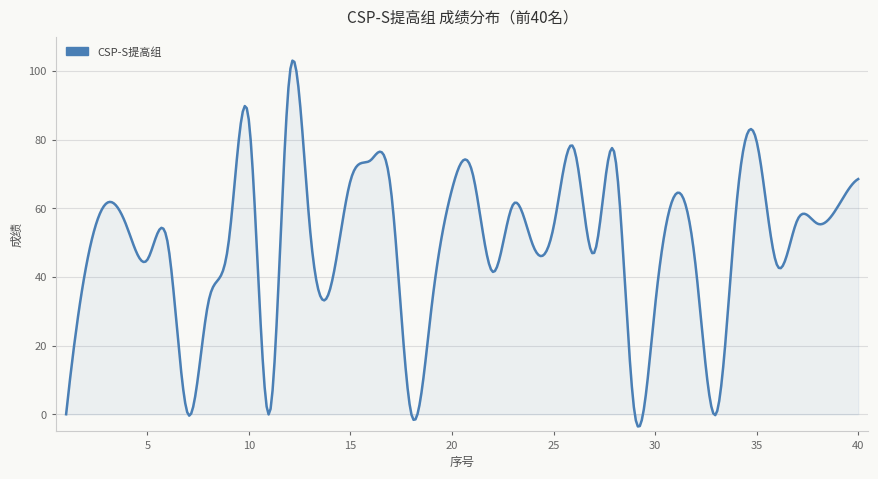

What is the minimum value shown in the chart?

-3.6